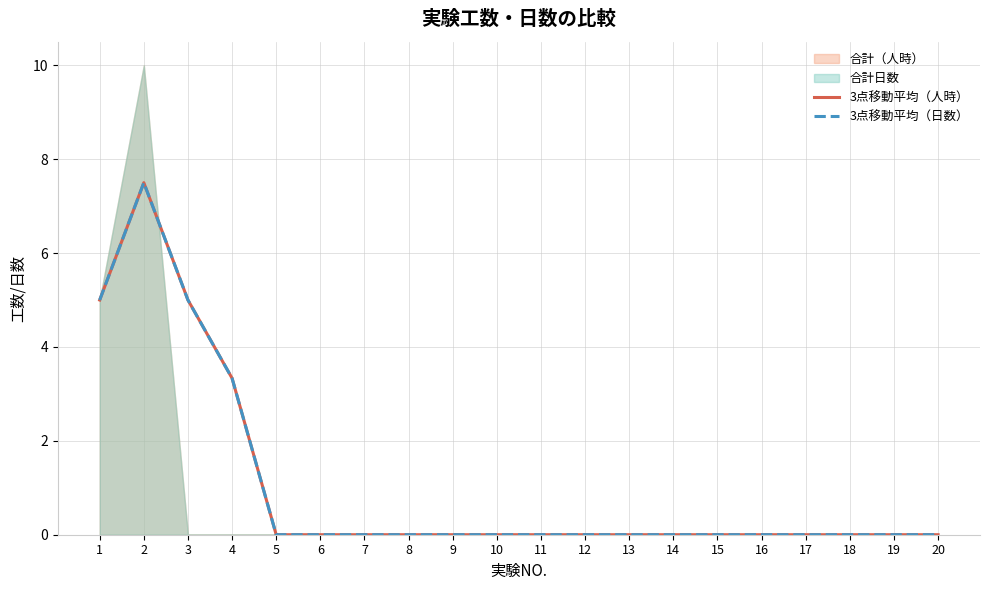

At how many categories does at least one series exceed 2?

4